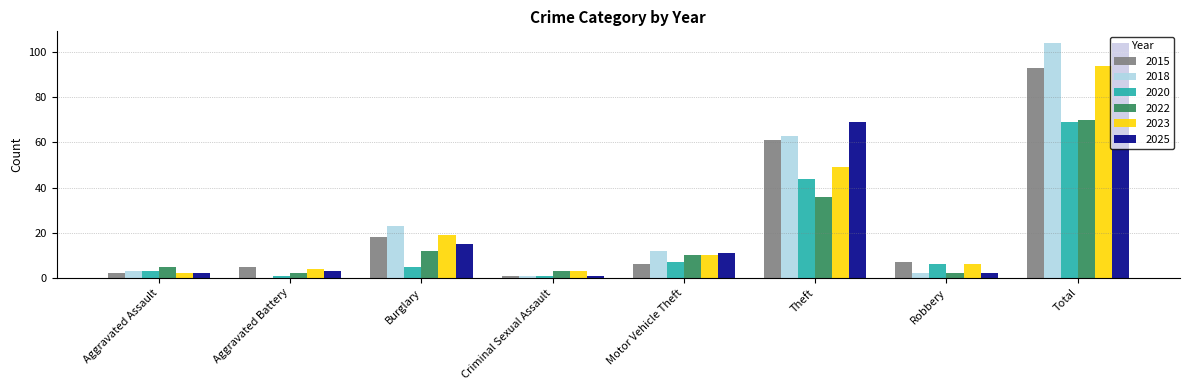

At which category is the sum across all series the highest?

Total